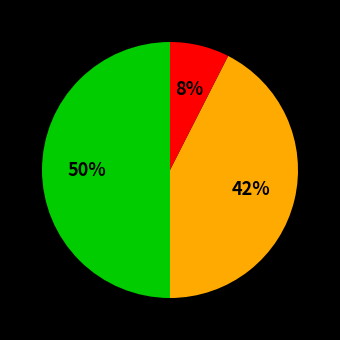

Count the number of slices in the pie.

3